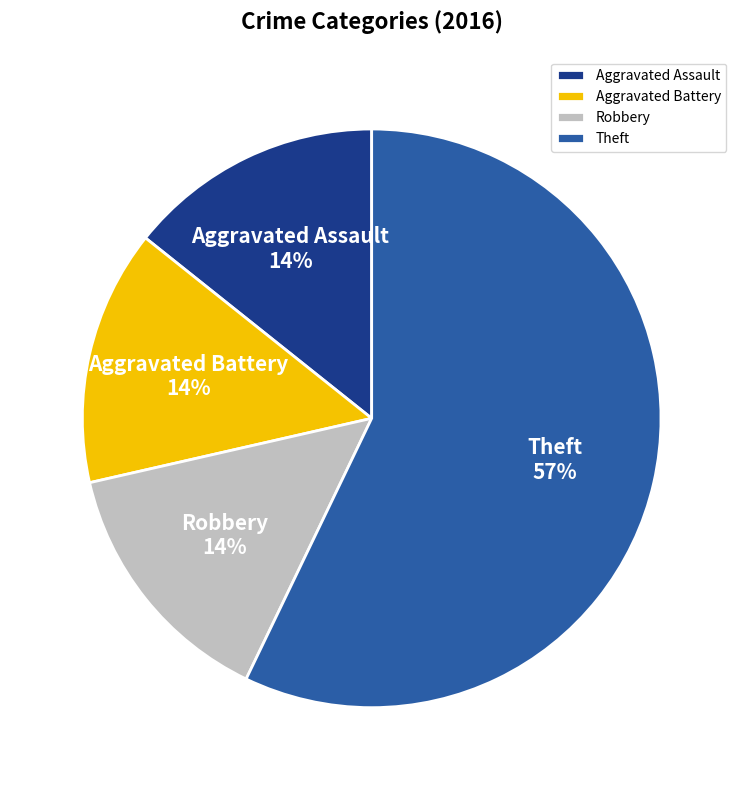

Which slice represents more than half of the pie?

Theft